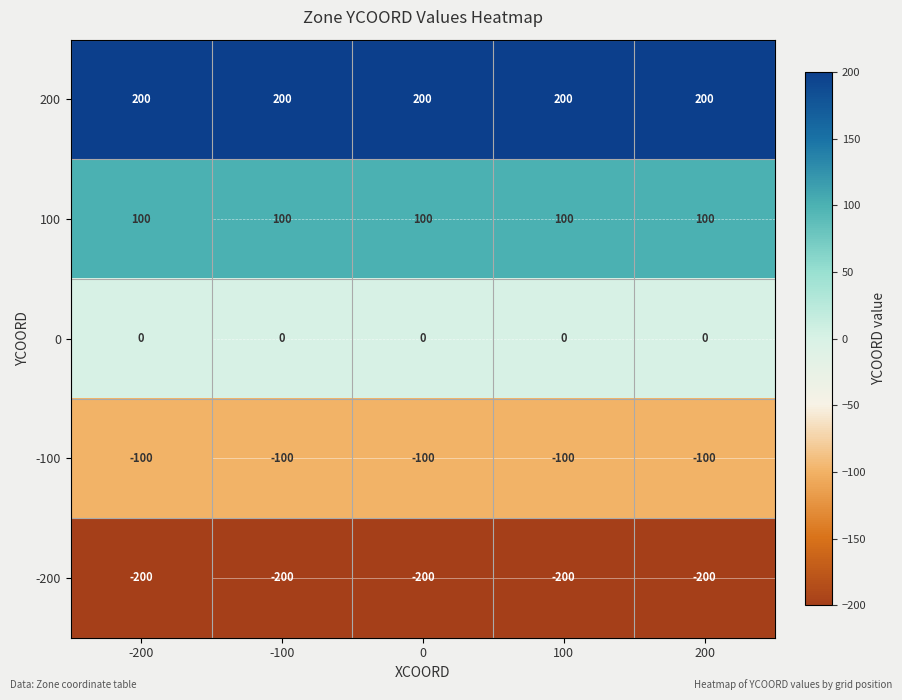

Between -100 and 0, which is larger?

-100